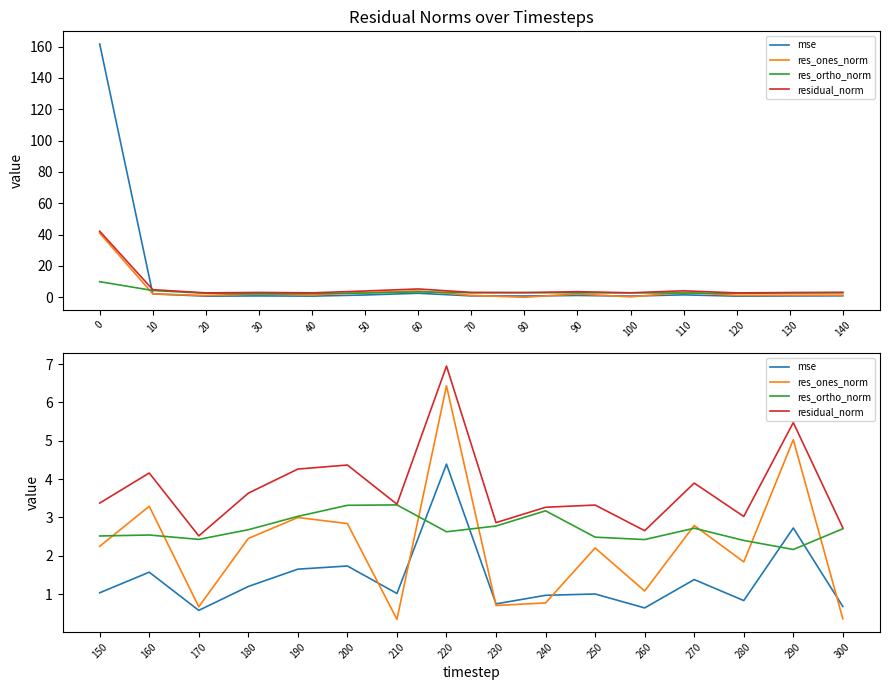

Which series has the widest spread of values?

res_ones_norm